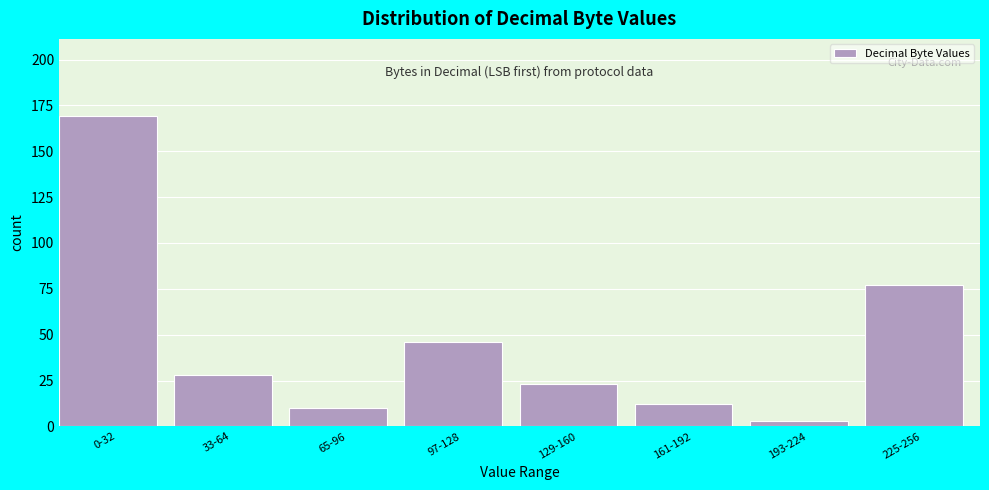

Reading left to right, extract all data points from this chart.

169	28	10	46	23	12	3	77